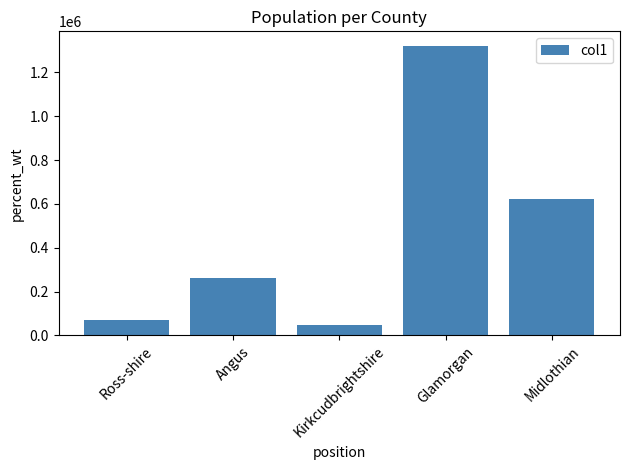

At which category does the chart reach its minimum across all series?

Kirkcudbrightshire